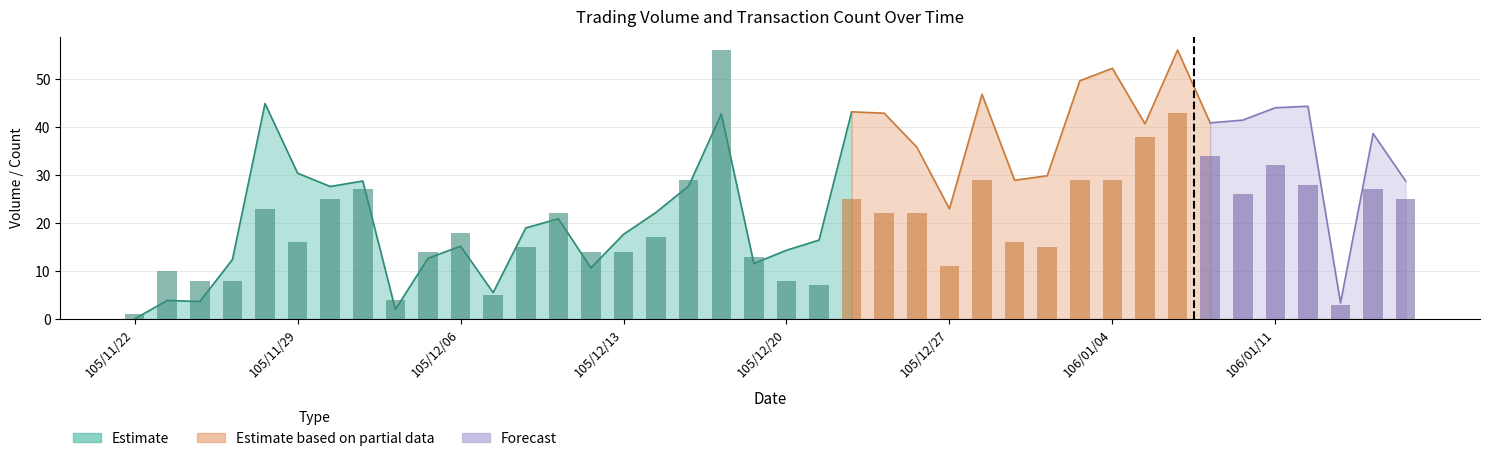

What is the minimum value shown in the chart?

1